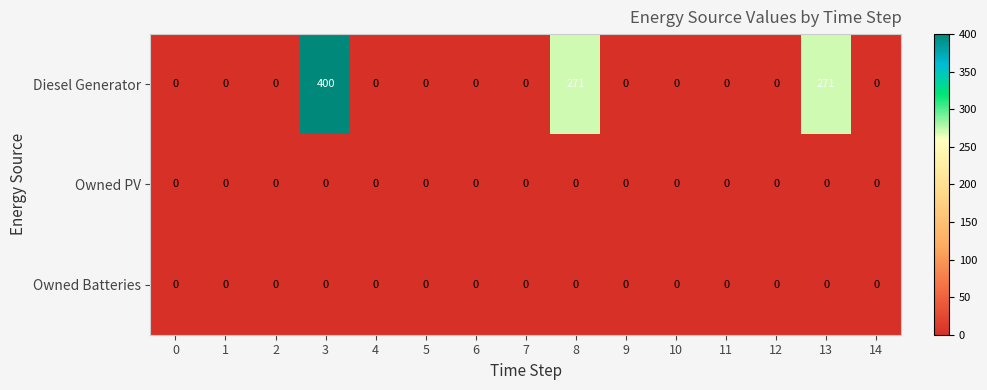

What is the difference between the maximum and minimum values in the Diesel Generator series?

400